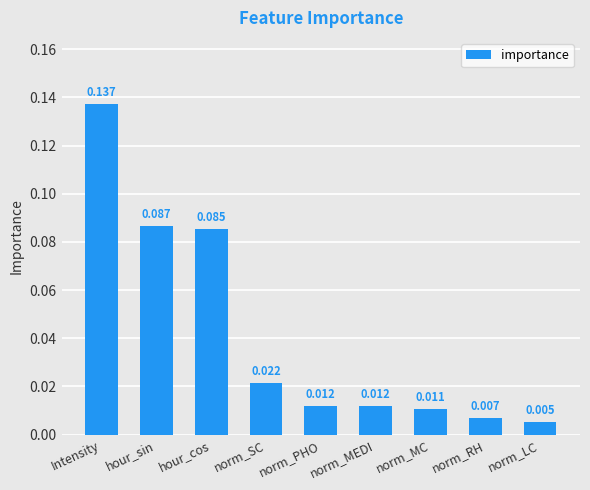

How many bars are there in total?

9